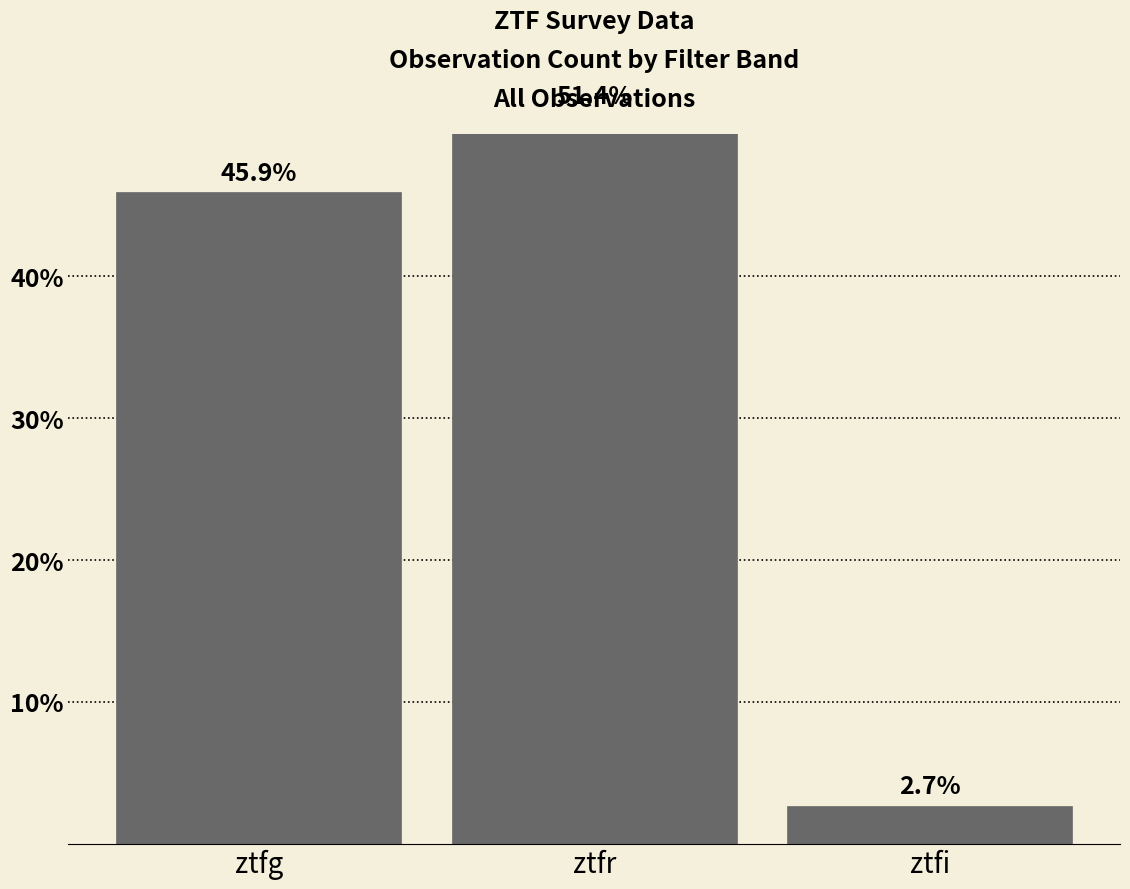

How many bars are there in total?

3